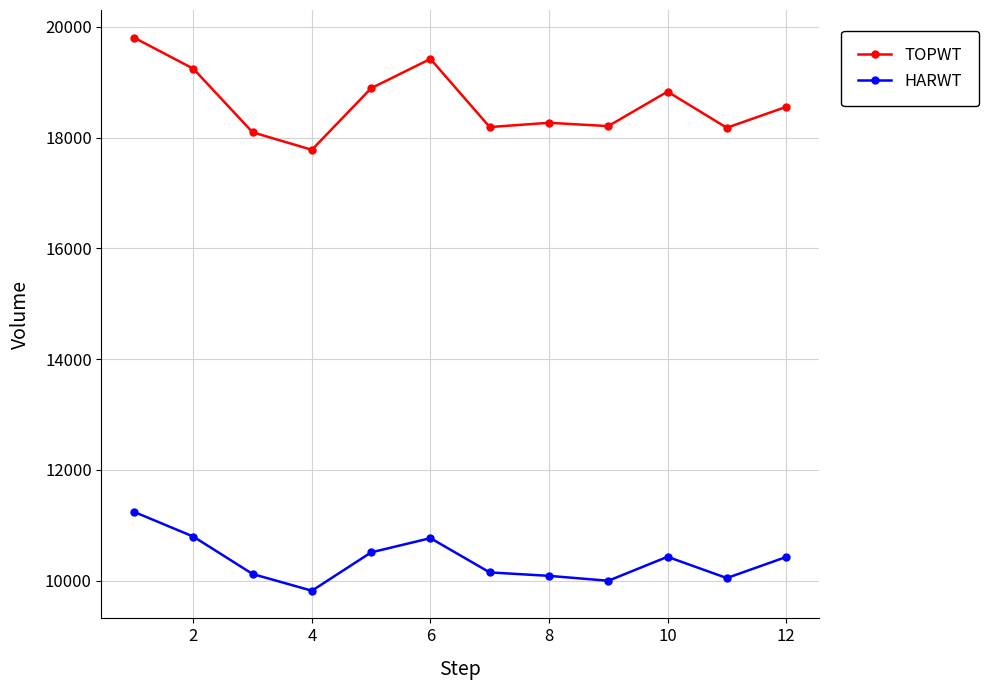

What is the average value of the HARWT series?

10364